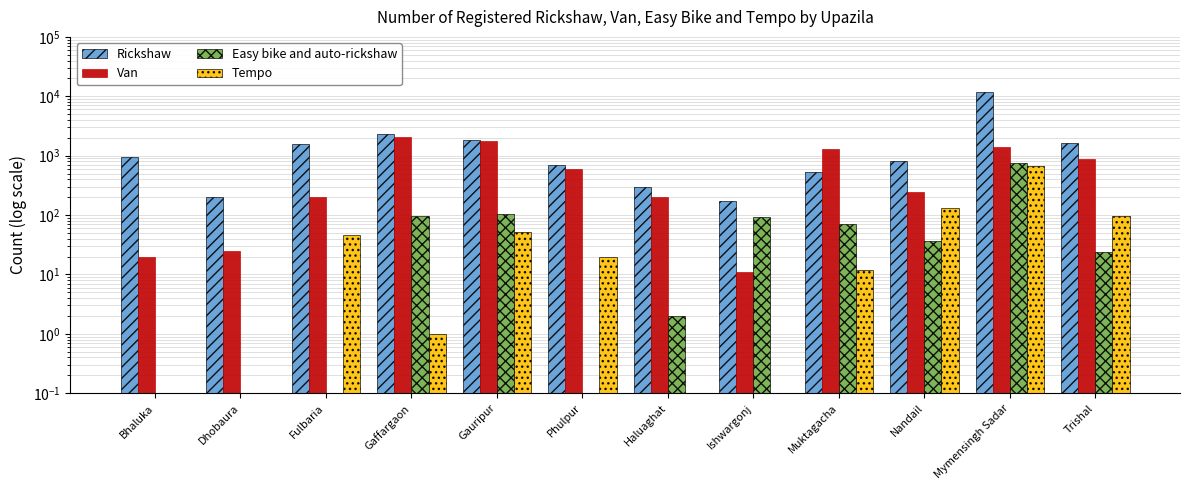

What is the label of the 10th bar from the left?

Nandail